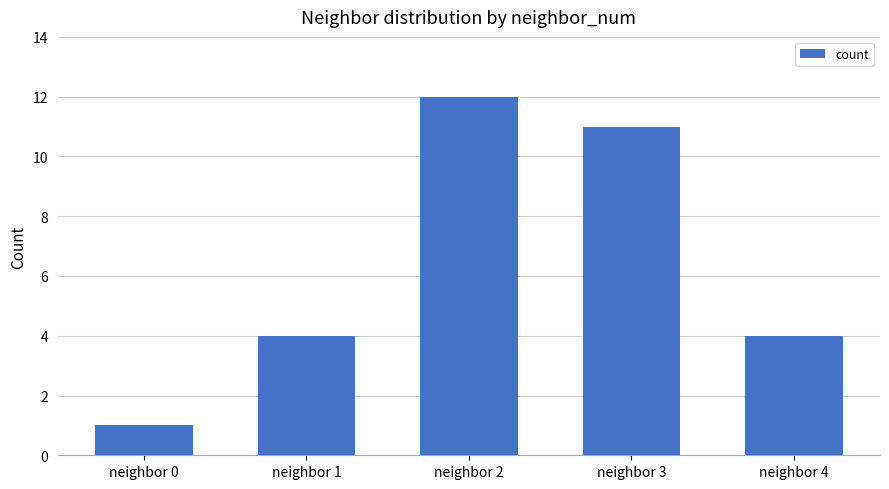

What is the difference between the values at neighbor 3 and neighbor 2?

1